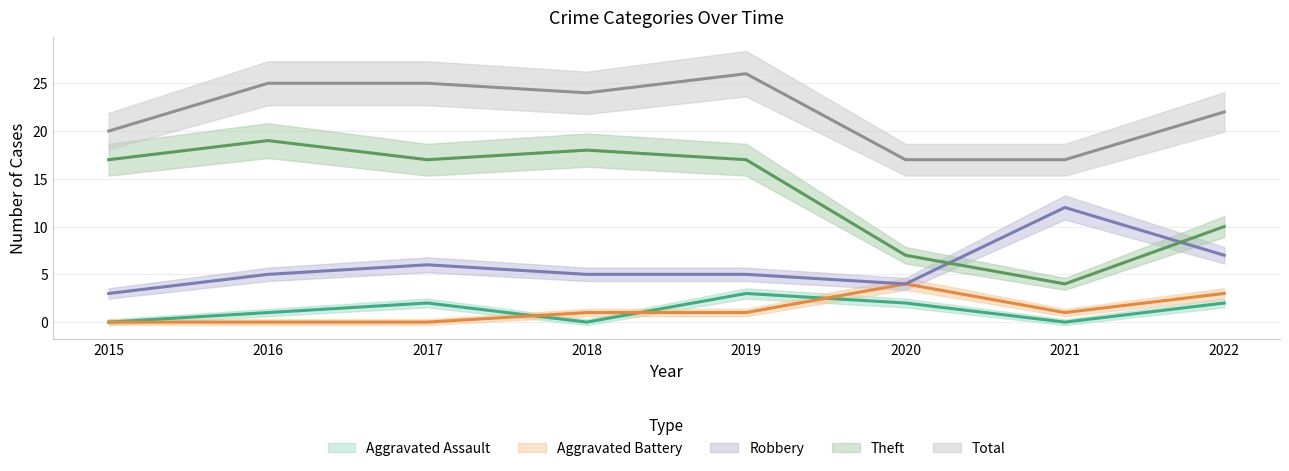

What is the value of the Theft point at the 4th from the left?

18